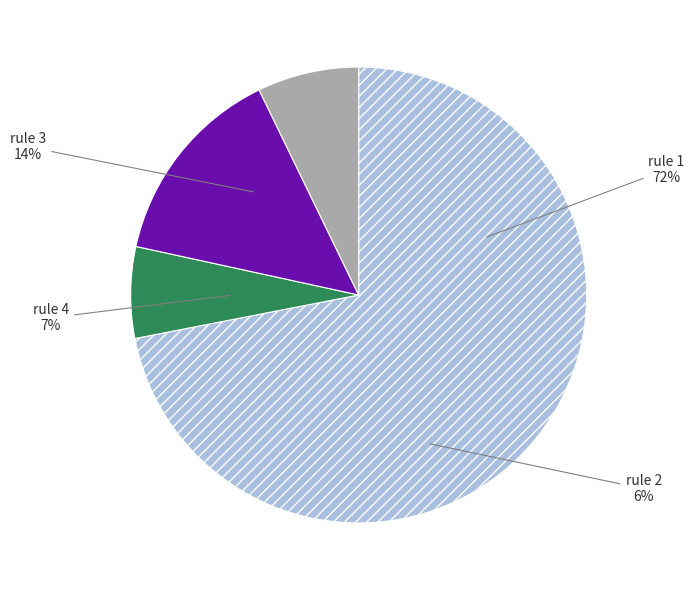

To the nearest percent, what percentage of the pie is rule 2?

6%